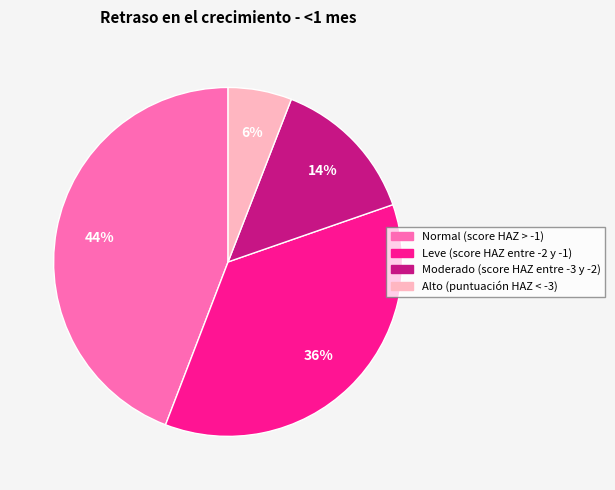

Which category has the smallest portion of the pie?

Alto (puntuación HAZ < -3)